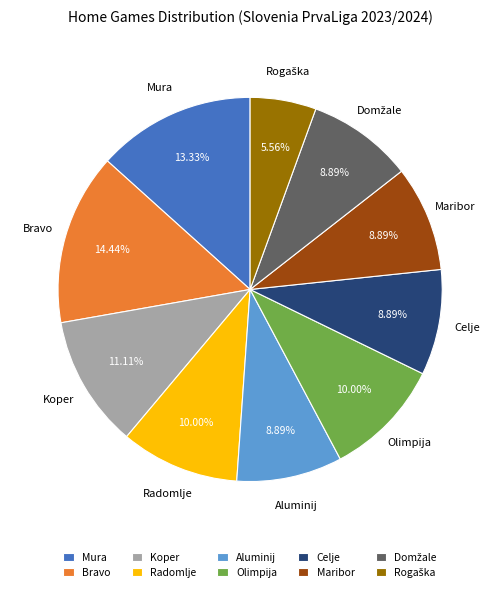

Is the sum of Radomlje and Olimpija greater than half?

No